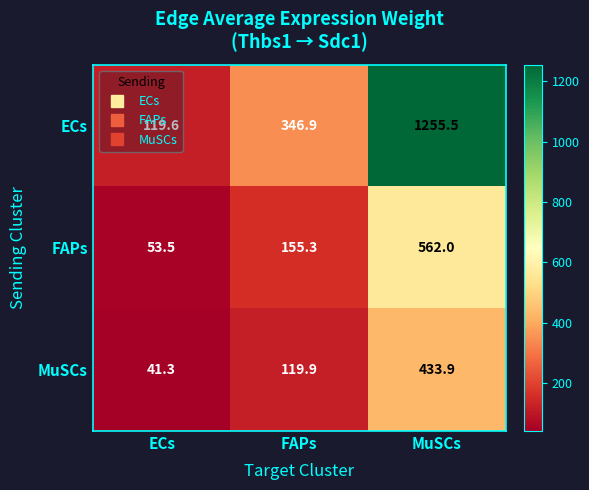

The MuSCs series shows 41.3 at ECs. True or false?

True